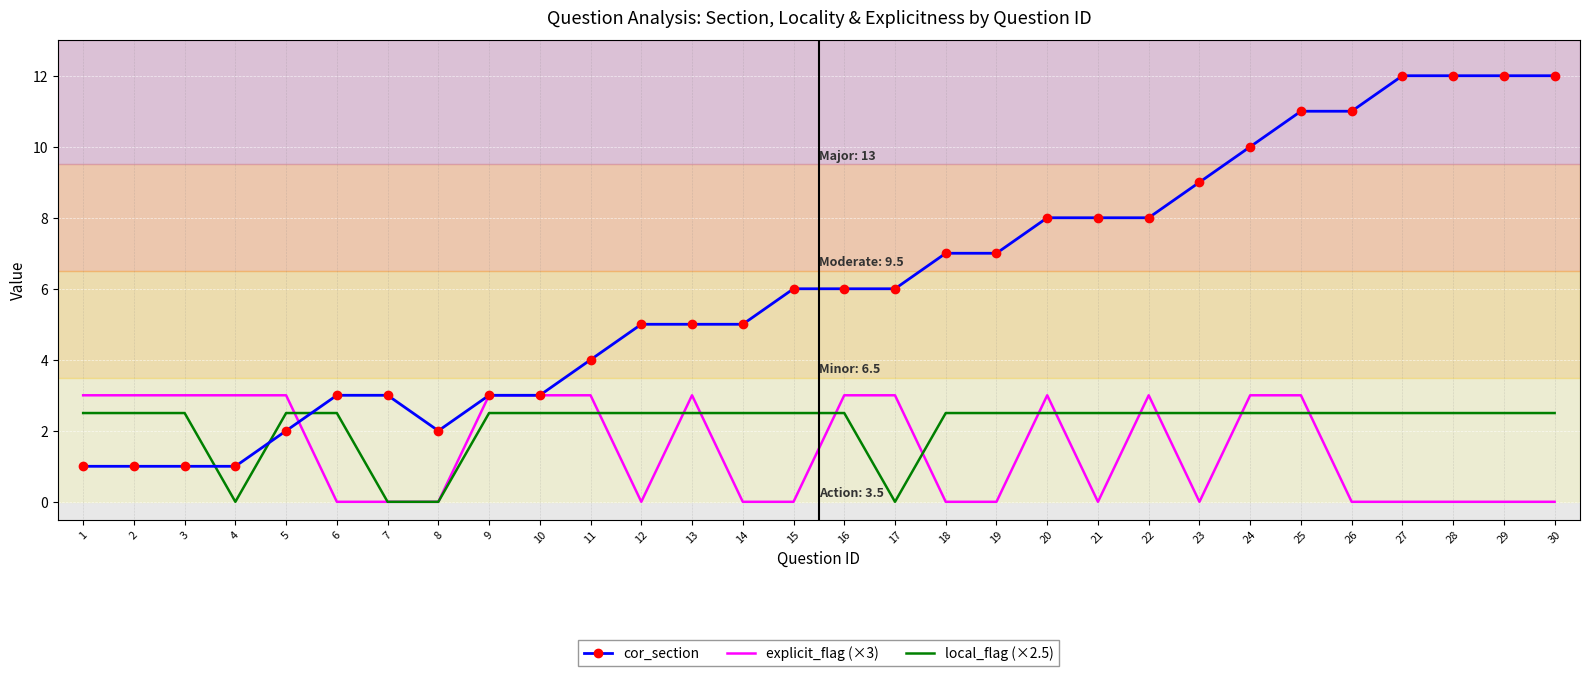

How many series are shown in this chart?

3